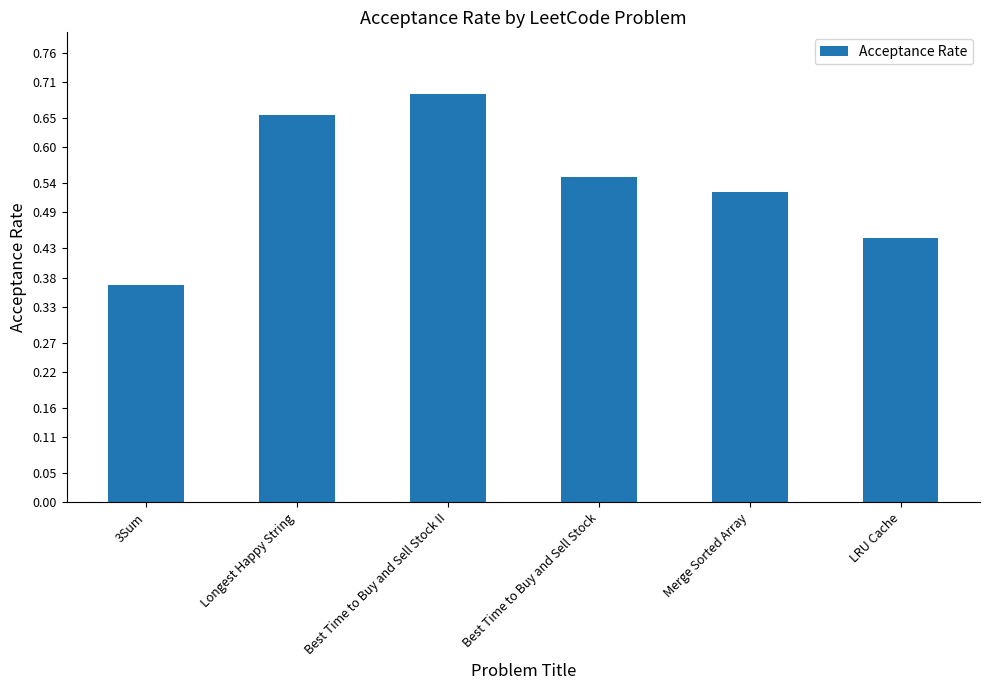

The chart shows a value of 1.1 at Best Time to Buy and Sell Stock II. True or false?

False